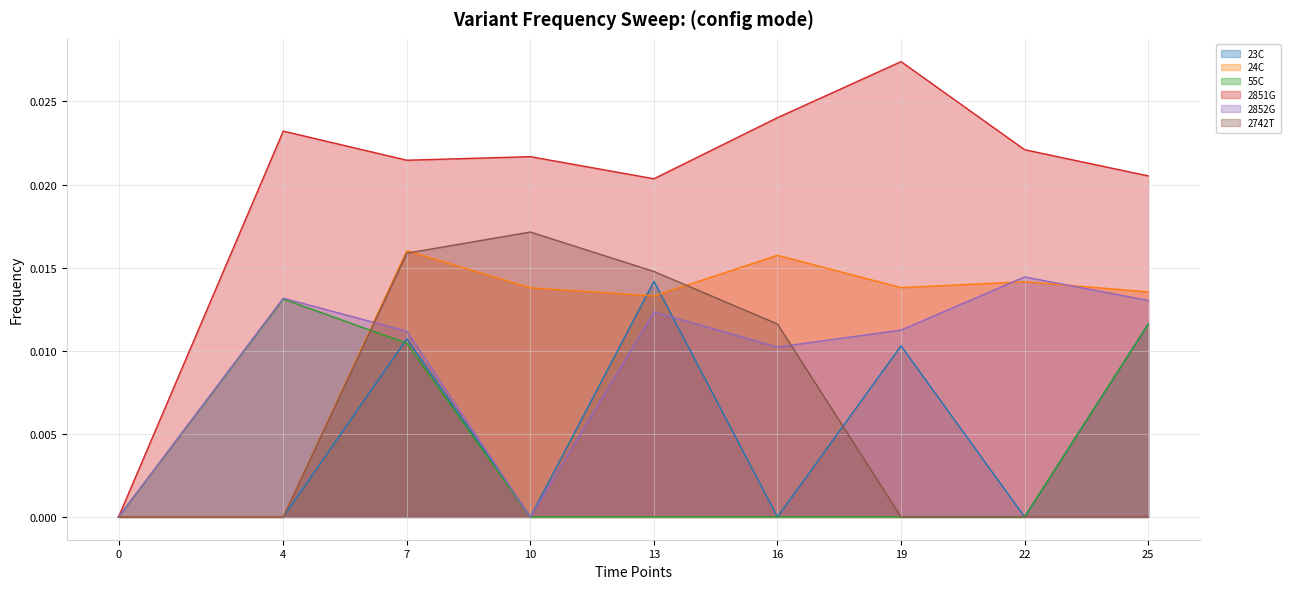

True or false: 2742T has more than 1 points higher than both neighbors.

False